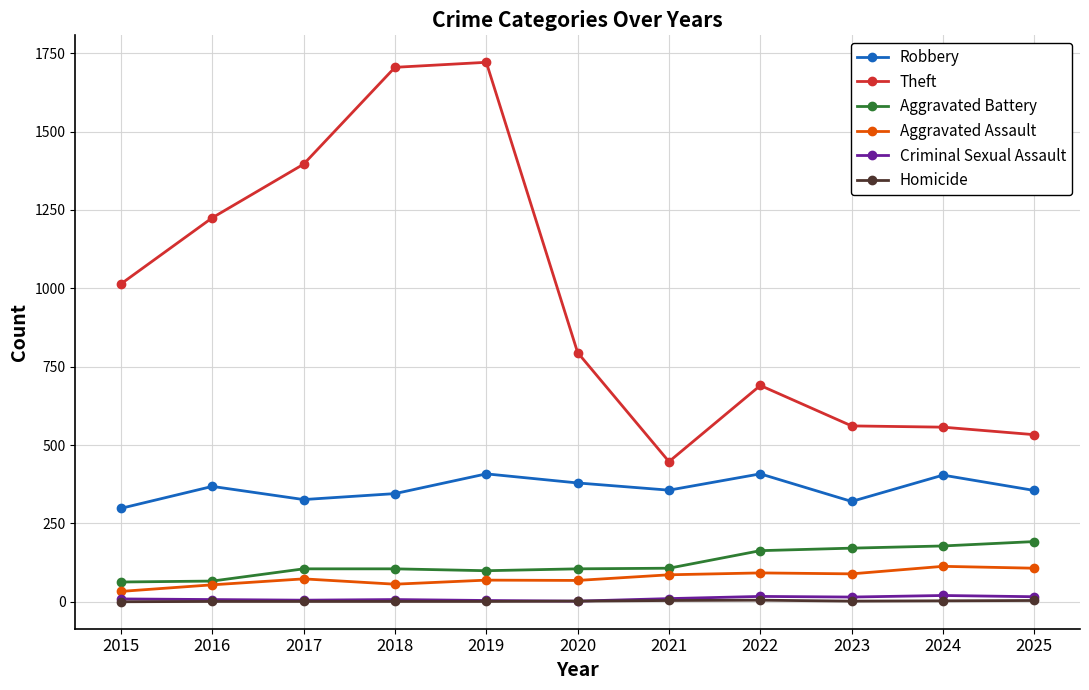

True or false: Robbery and Criminal Sexual Assault cross at least once.

False